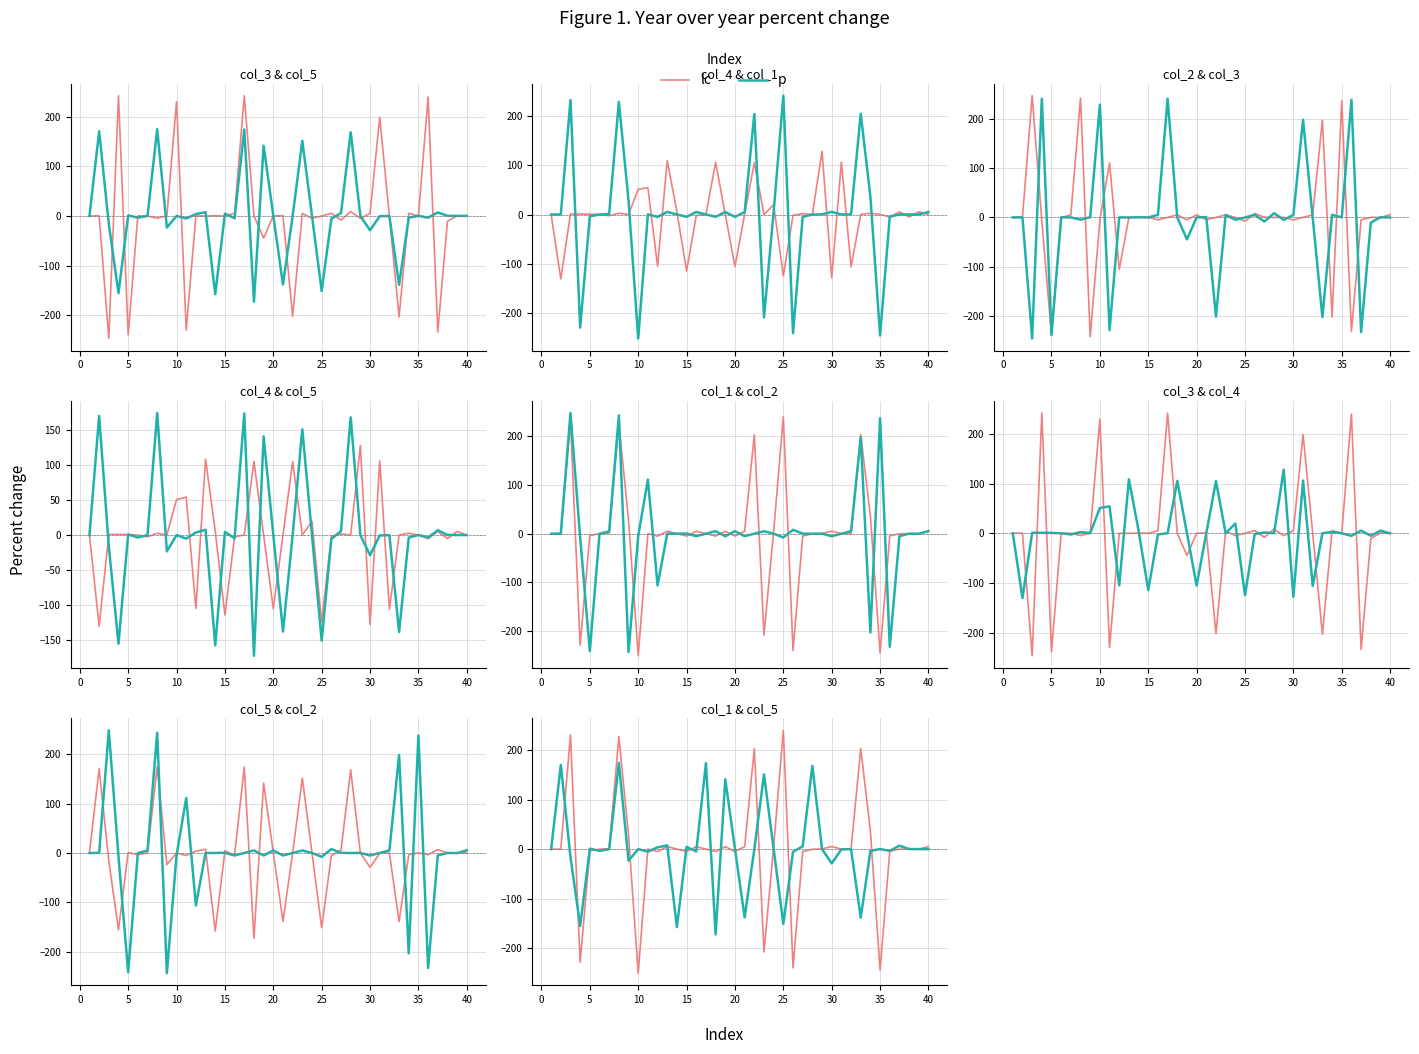

How many data points in lc are above 0?

22